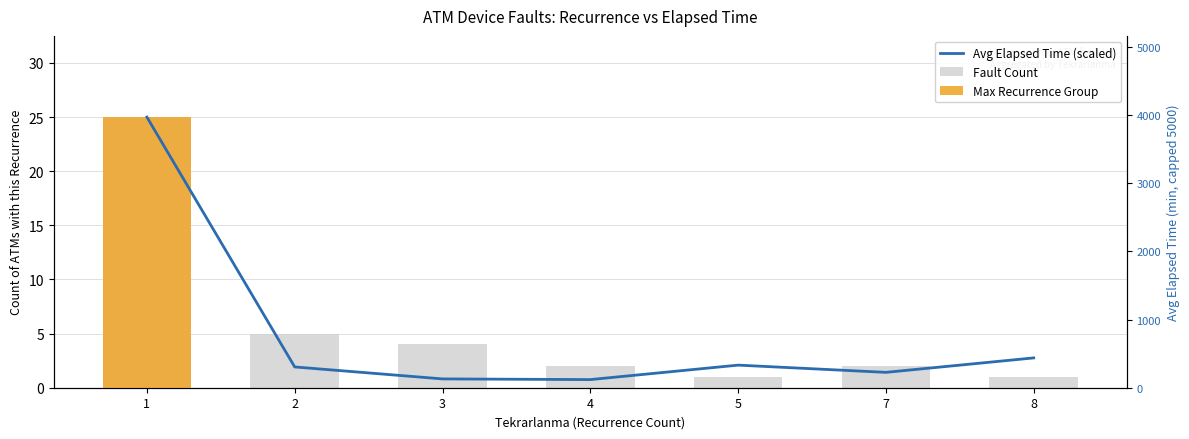

How many groups of bars are there?

7